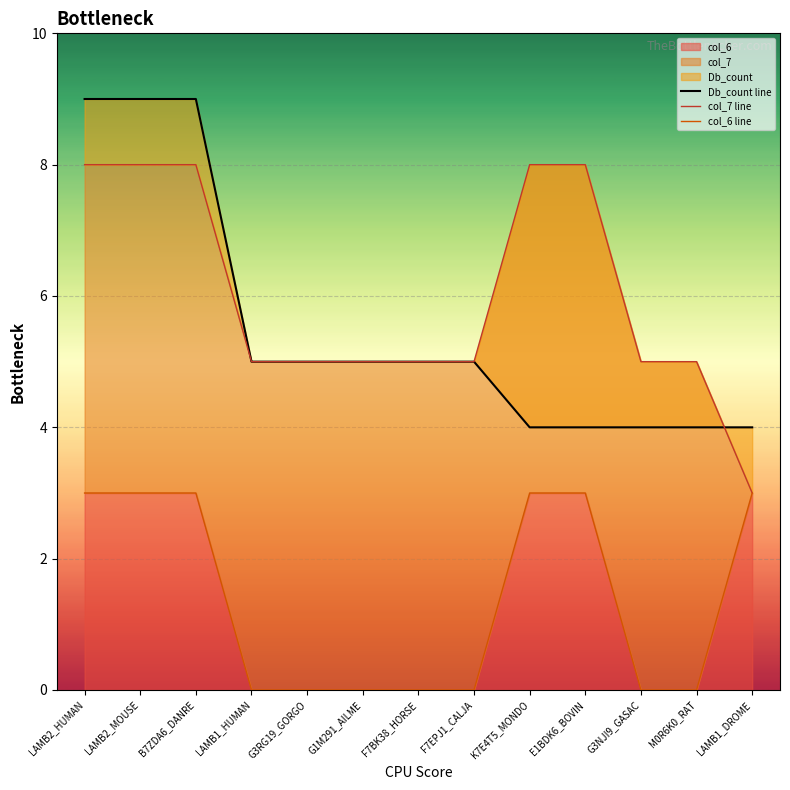

Reading left to right, list all the values displayed in this chart.

Db_count line: LAMB2_HUMAN=9	LAMB2_MOUSE=9	B7ZDA6_DANRE=9	LAMB1_HUMAN=5	G3RG19_GORGO=5	G1M291_AILME=5	F7BK38_HORSE=5	F7EPJ1_CALJA=5	K7E4T5_MONDO=4	E1BDK6_BOVIN=4	G3NJI9_GASAC=4	M0R6K0_RAT=4	LAMB1_DROME=4
col_7 line: LAMB2_HUMAN=8	LAMB2_MOUSE=8	B7ZDA6_DANRE=8	LAMB1_HUMAN=5	G3RG19_GORGO=5	G1M291_AILME=5	F7BK38_HORSE=5	F7EPJ1_CALJA=5	K7E4T5_MONDO=8	E1BDK6_BOVIN=8	G3NJI9_GASAC=5	M0R6K0_RAT=5	LAMB1_DROME=3
col_6 line: LAMB2_HUMAN=3	LAMB2_MOUSE=3	B7ZDA6_DANRE=3	LAMB1_HUMAN=0	G3RG19_GORGO=0	G1M291_AILME=0	F7BK38_HORSE=0	F7EPJ1_CALJA=0	K7E4T5_MONDO=3	E1BDK6_BOVIN=3	G3NJI9_GASAC=0	M0R6K0_RAT=0	LAMB1_DROME=3